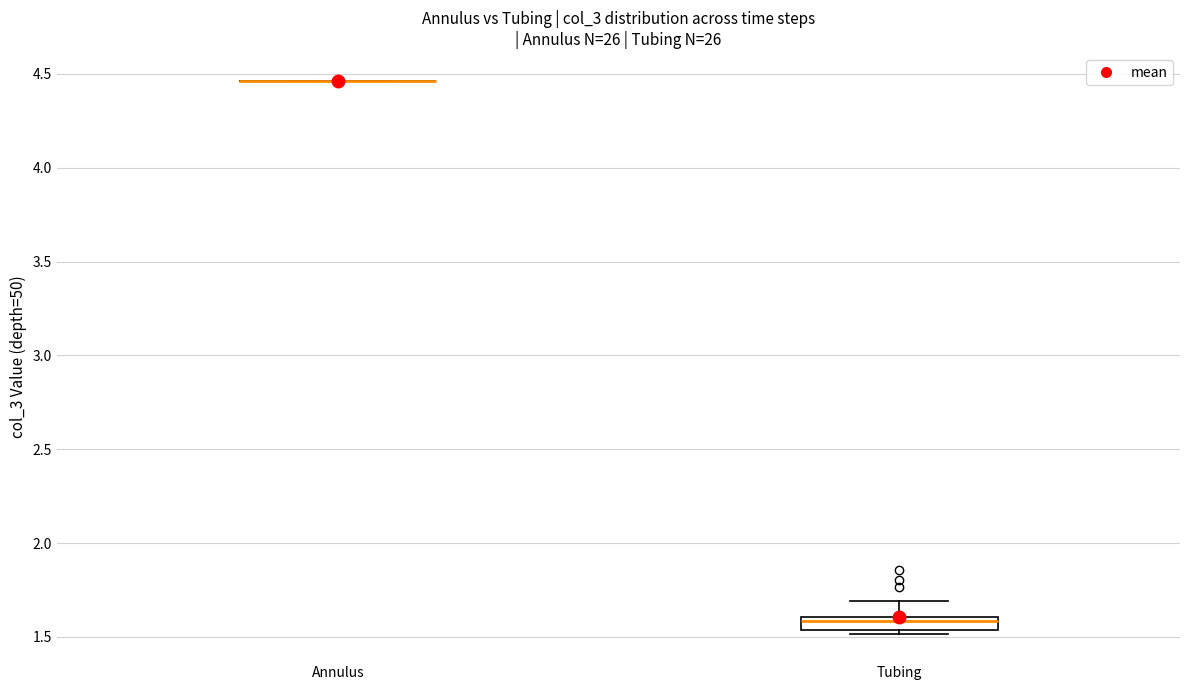

Comparing the boxes themselves (not the whiskers), which one is the tallest?

Tubing